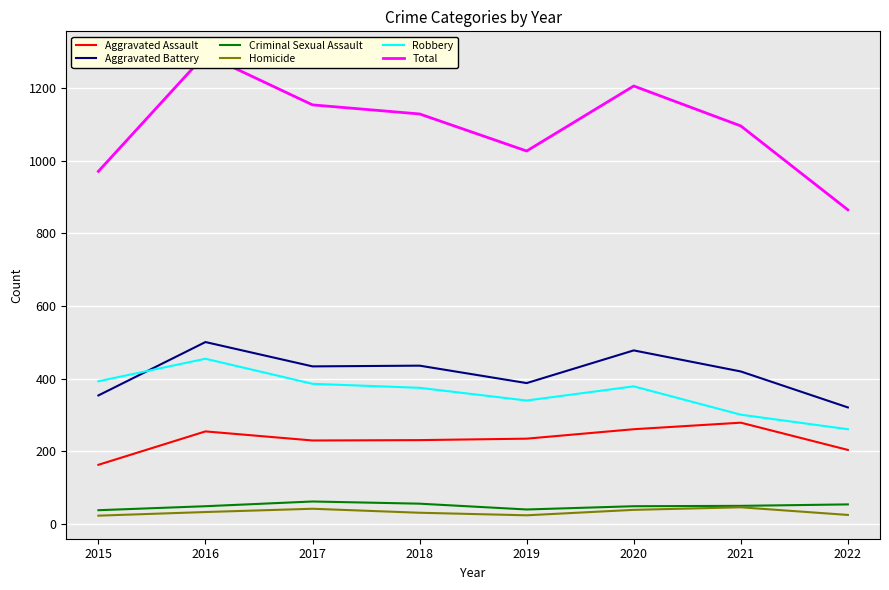

Between 2022 and 2019, which is larger?

2019